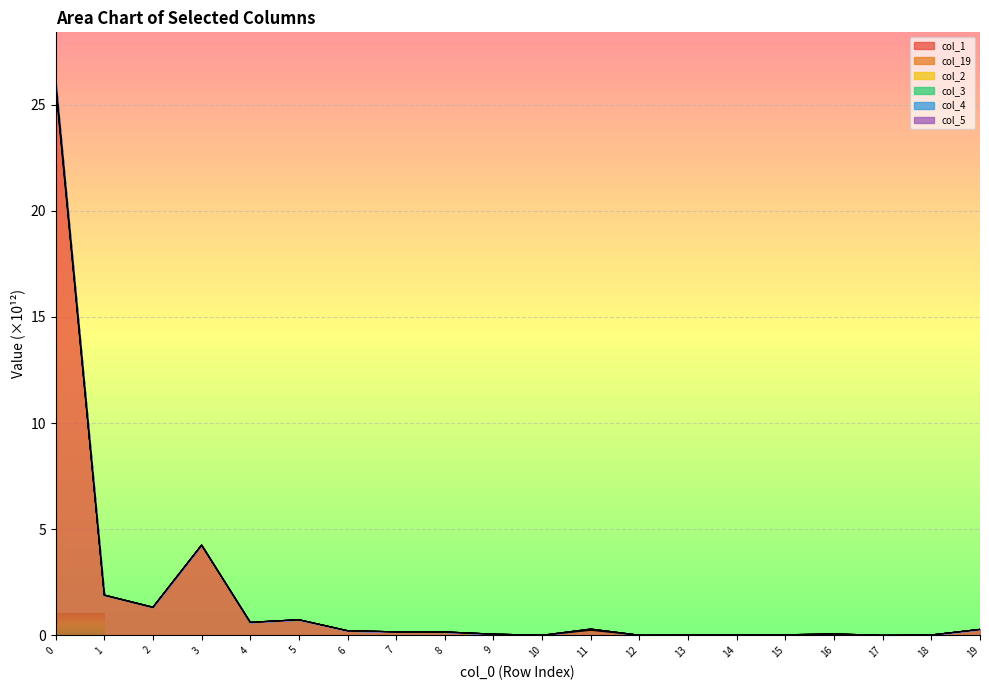

What is the total value across all series at 19?

0.3